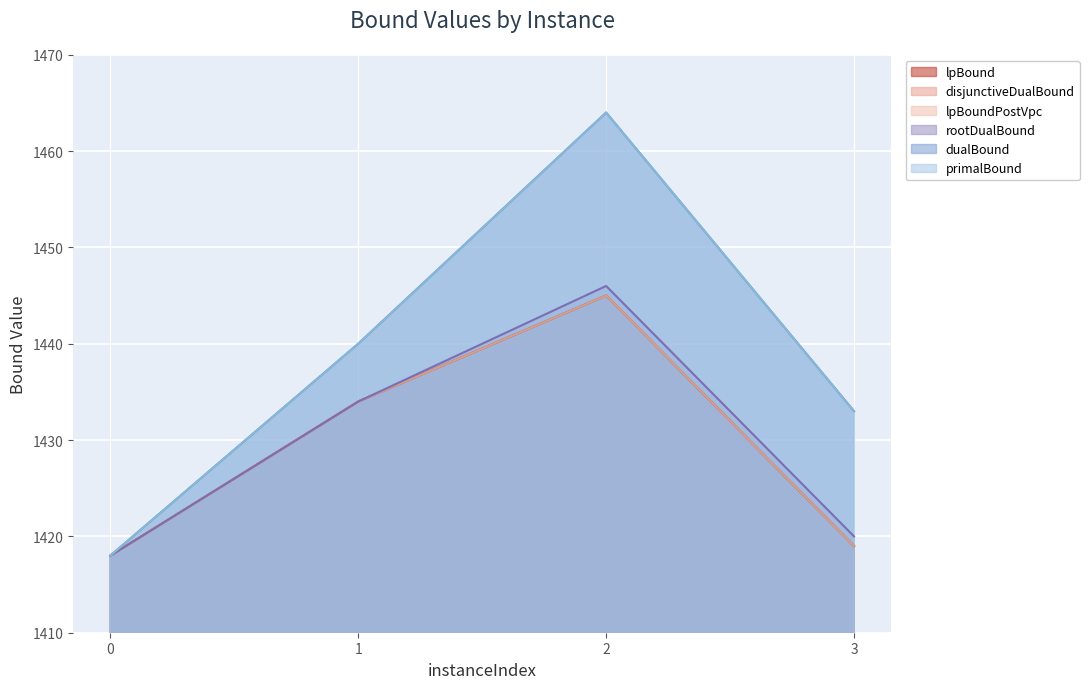

The disjunctiveDualBound series shows 783 at 0. True or false?

False